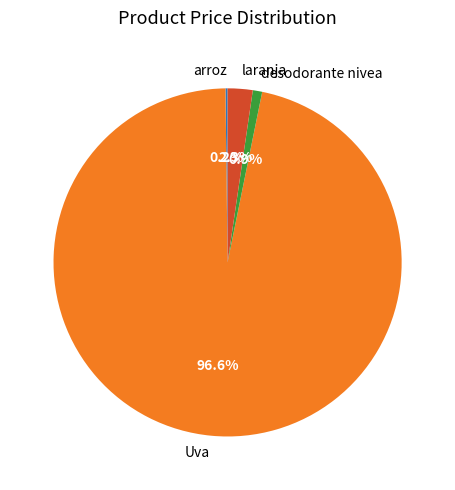

To the nearest percent, what is the difference between the largest and smallest slice percentages?

96%